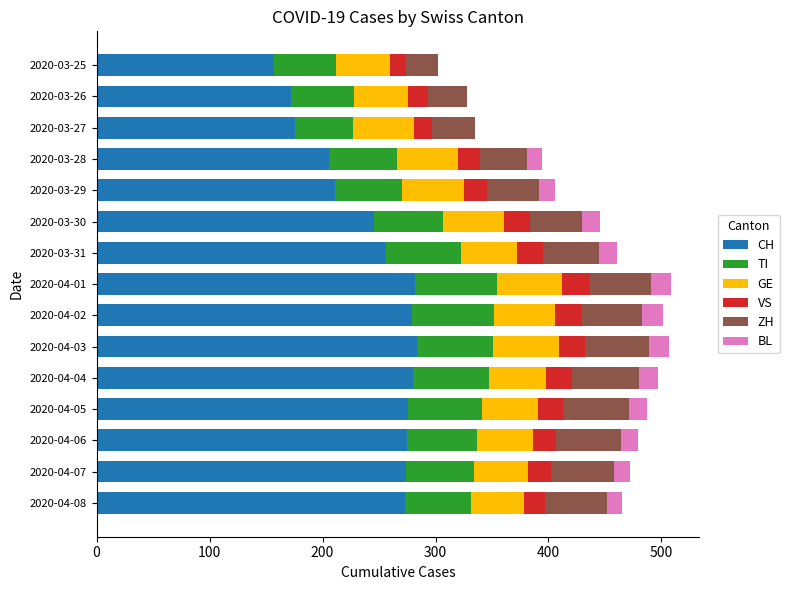

What is the sum of all CH values?

3647